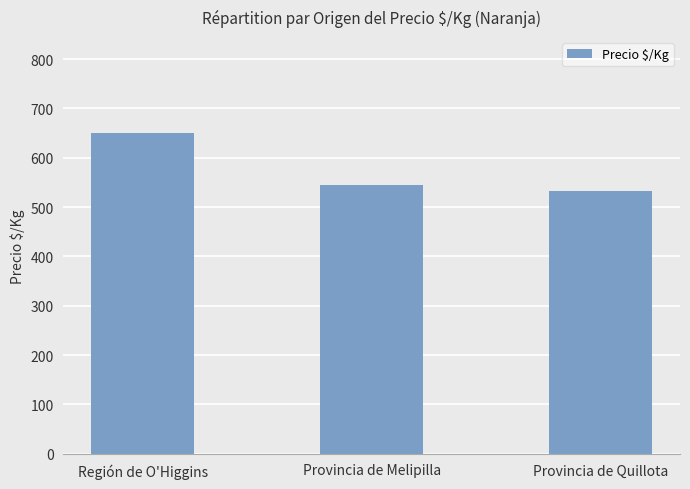

What is the value of the 2nd bar from the left?

544